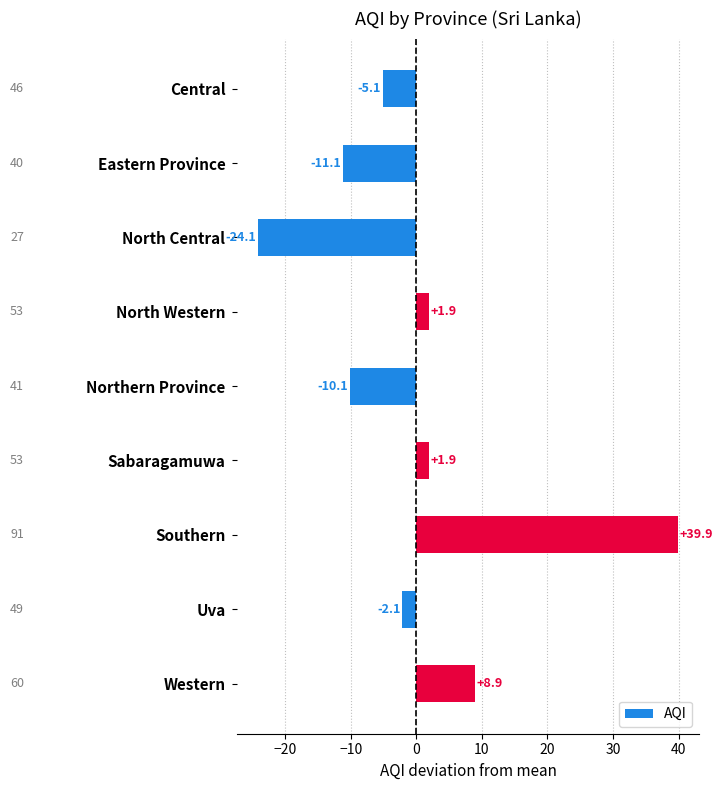

How many negative values are there?

5